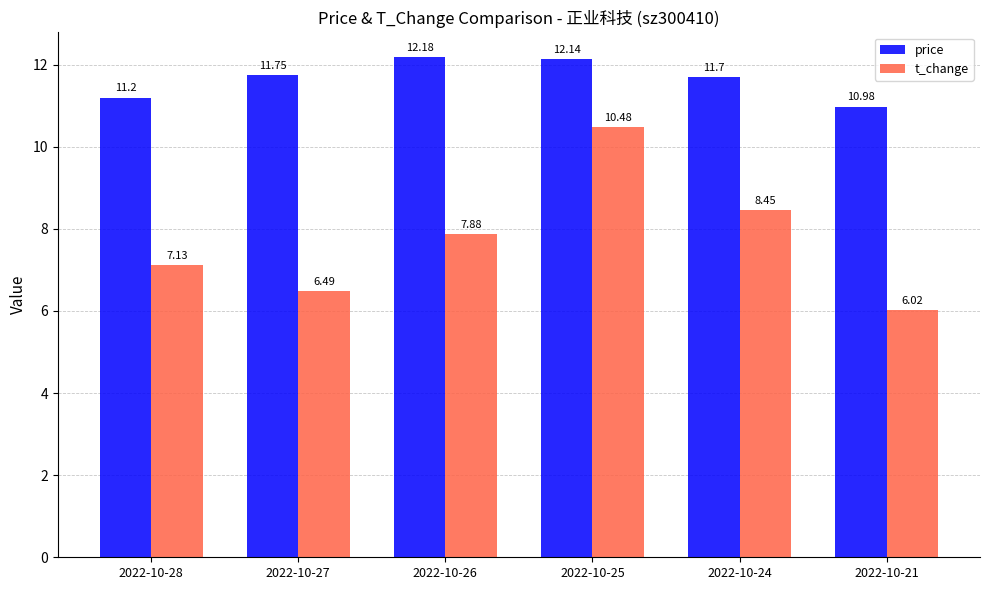

Which series has the largest range (max minus min)?

t_change